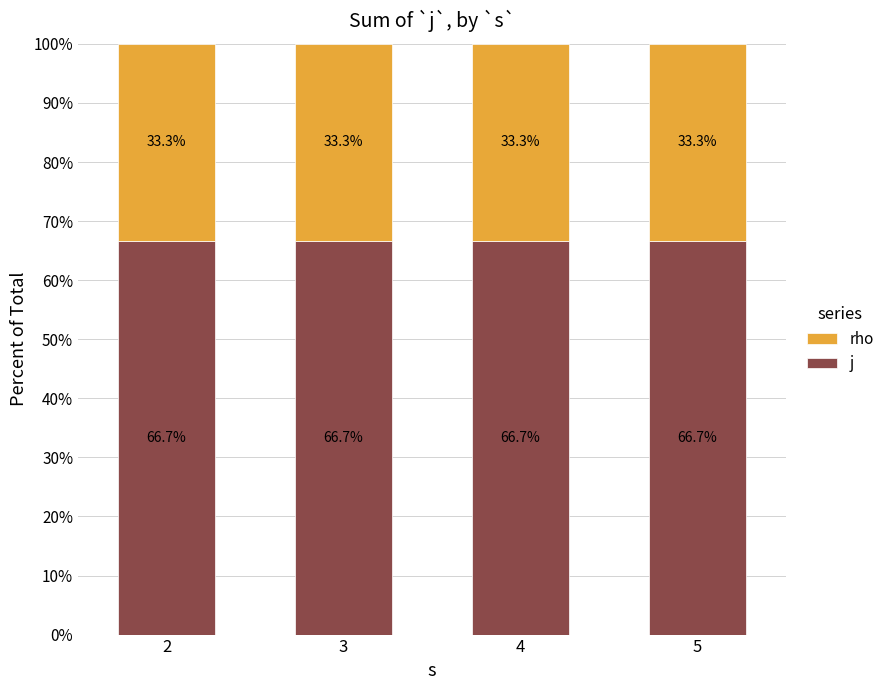

Is it true that j equals 111.6 at 5?

False